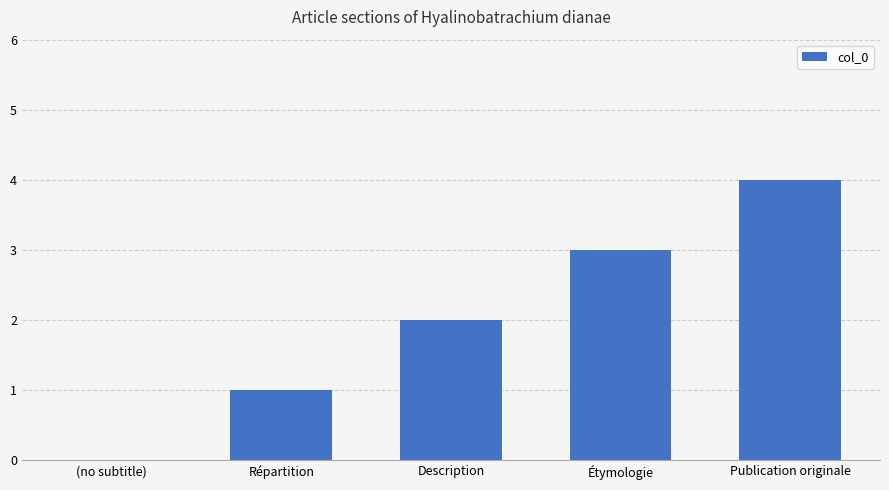

What is the sum of all values?

10